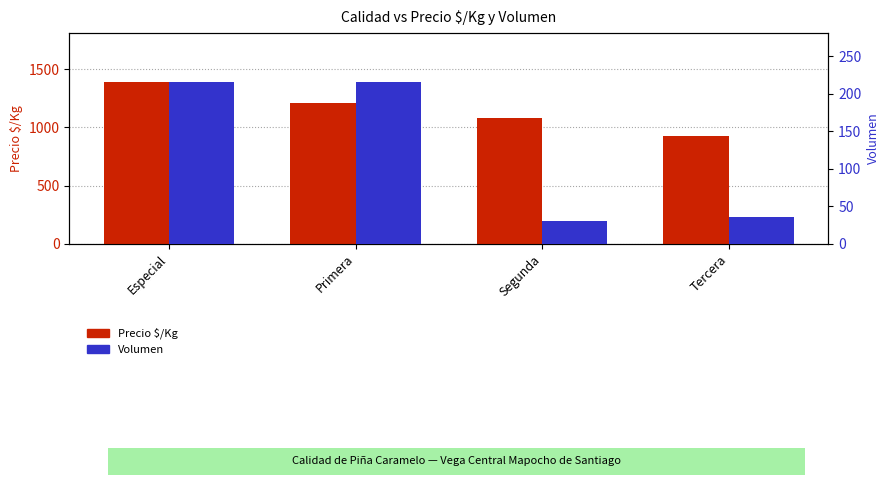

What is the label of the 4th bar from the right?

Especial